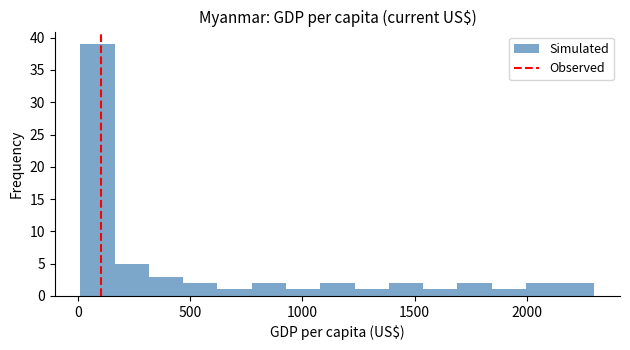

Read against the x-axis, roughly where is the centre of the tallest bar?

100